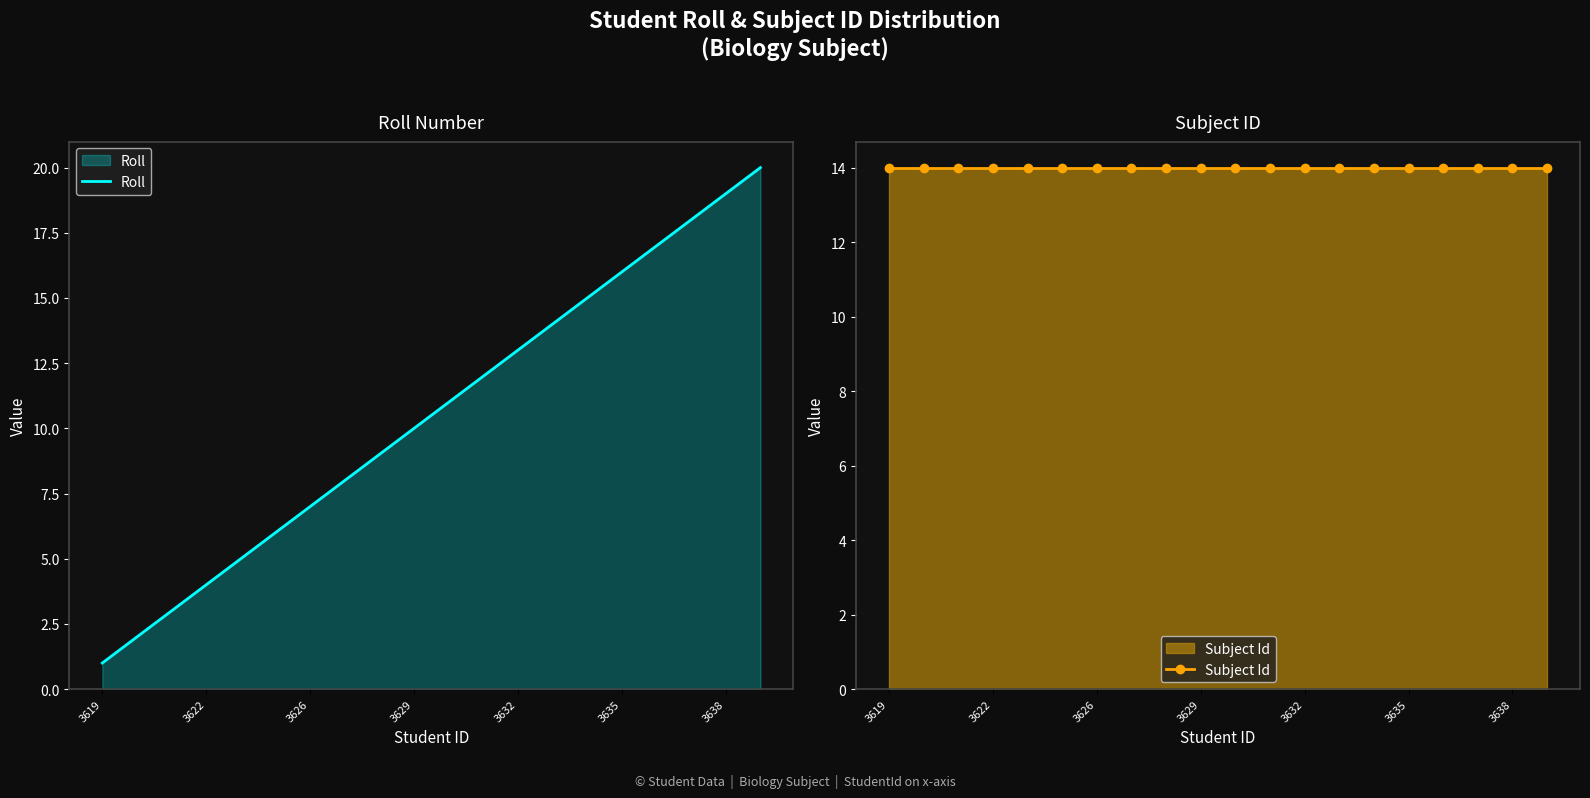

Reading left to right, what are all the values shown in this chart?

Roll: 1	2	3	4	5	6	7	8	9	10	11	12	13	14	15	16	17	18	19	20
Subject Id: 14	14	14	14	14	14	14	14	14	14	14	14	14	14	14	14	14	14	14	14